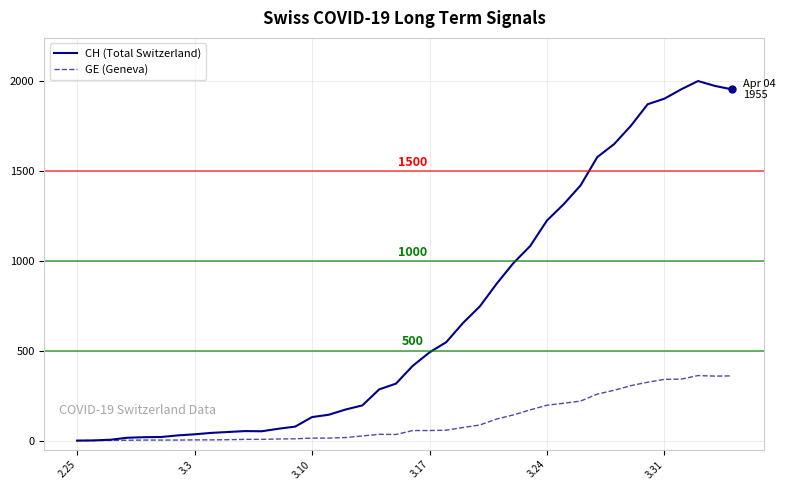

How many lines are shown in the chart?

2